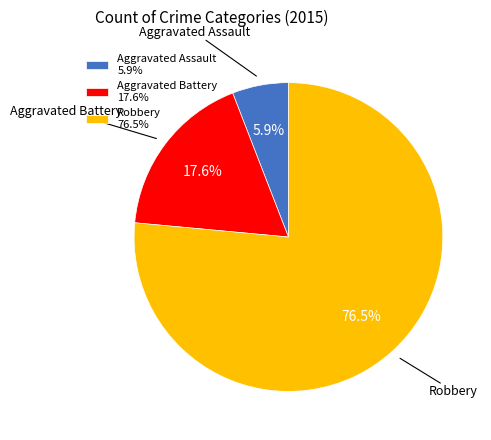

What percentage is the Aggravated Battery slice, to the nearest percent?

18%